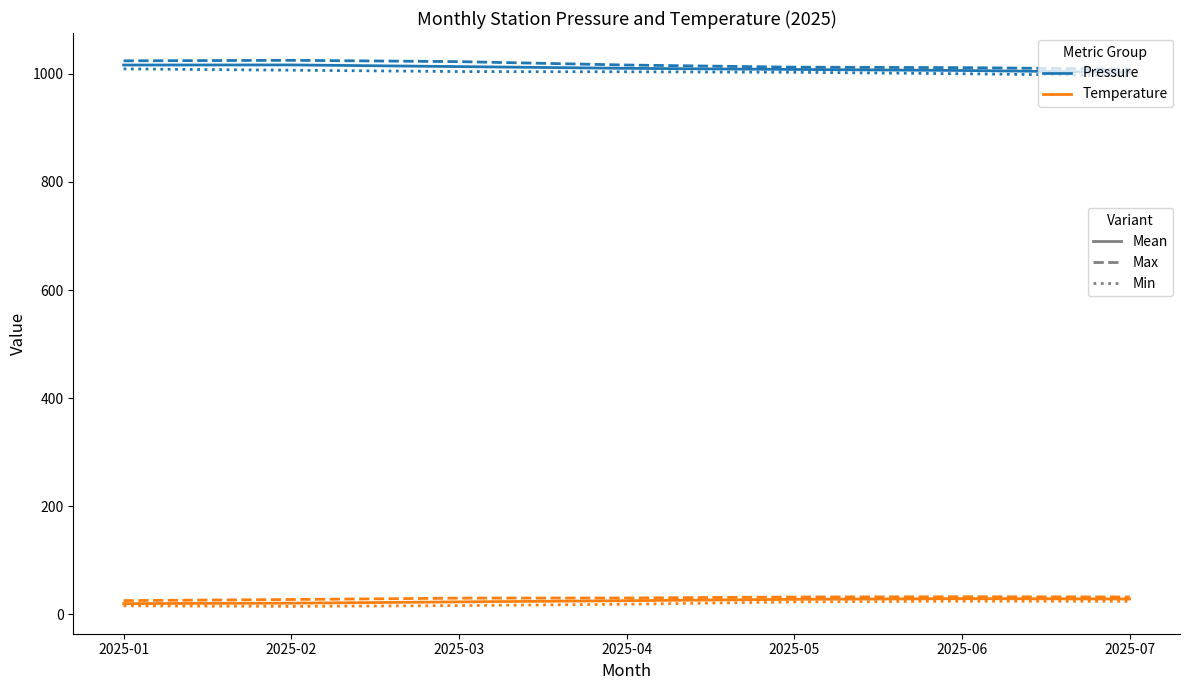

What is the maximum value shown in the chart?

1025.1